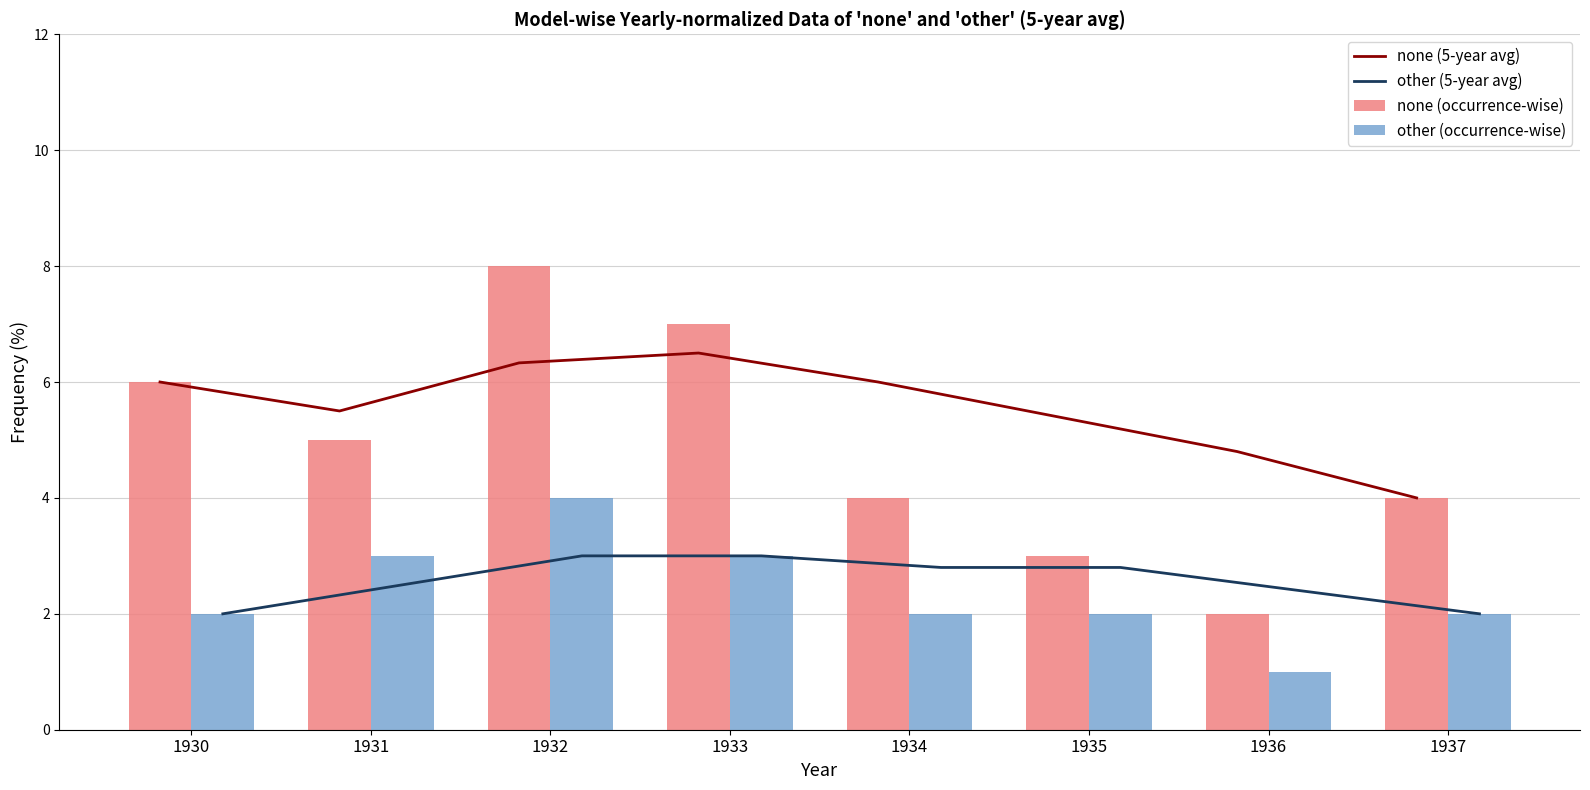

What is the value of the other (occurrence-wise) bar at the 3rd from the left?

4